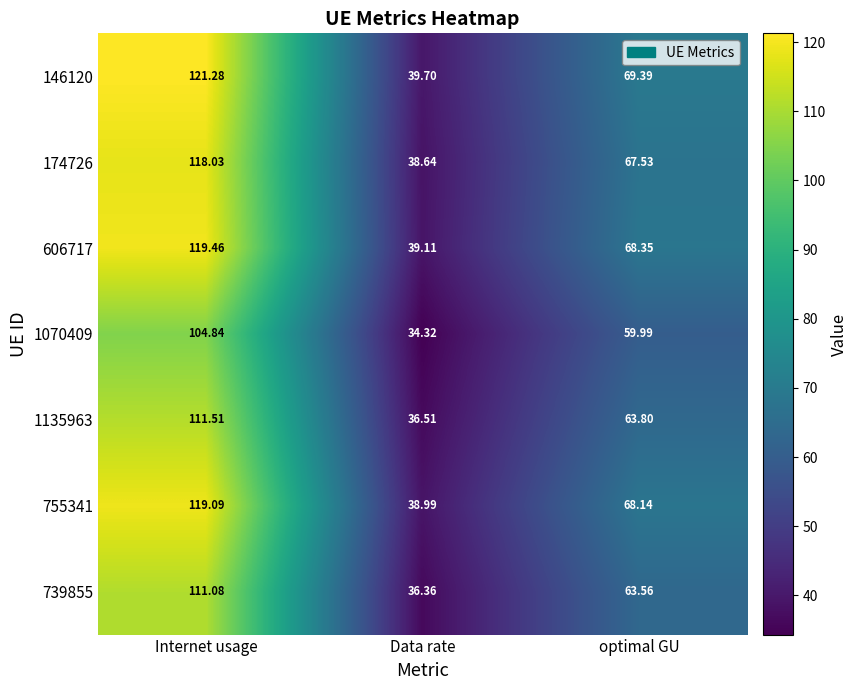

Count the number of categories in the chart.

3